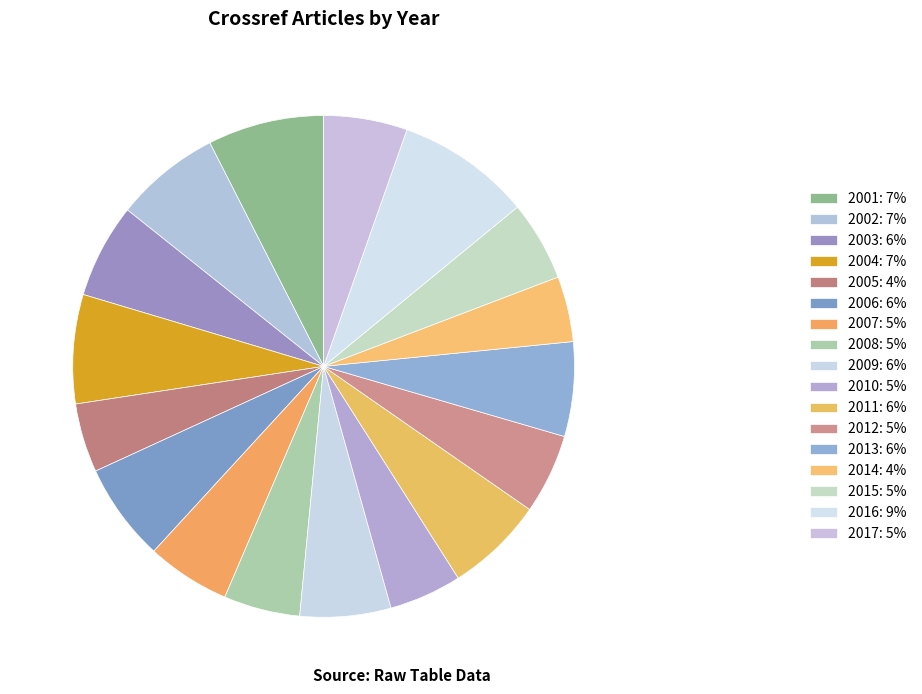

Rank the categories by value from highest to lowest.

2016, 2001, 2004, 2002, 2006, 2011, 2003, 2013, 2009, 2007, 2017, 2012, 2015, 2008, 2010, 2005, 2014